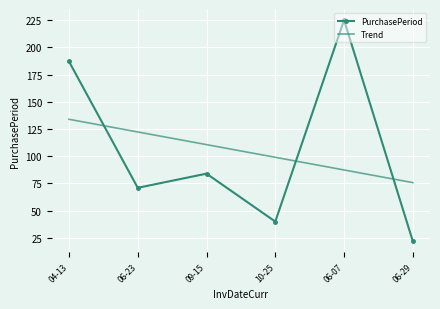

Reading left to right, what are all the values shown in this chart?

PurchasePeriod: 187.0	71.0	84.0	40.0	225.0	22.0
Trend: 133.9	122.3	110.6	99.0	87.4	75.8